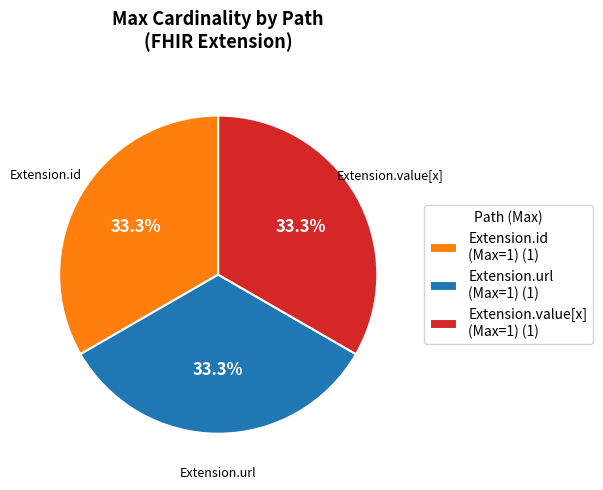

What percentage is NOT represented by Extension.id (Max=1) (1)?

66.7%